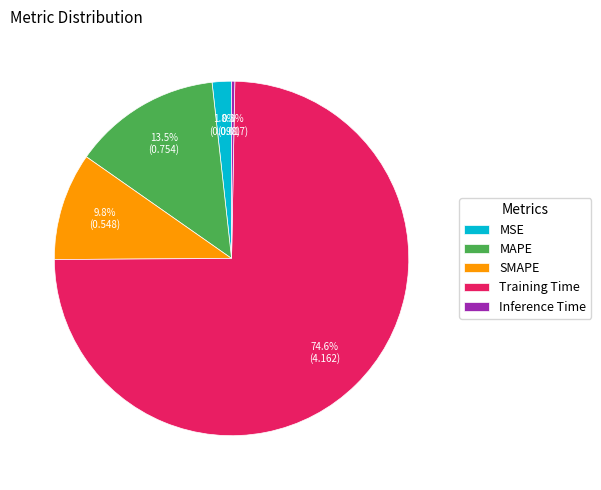

Rank the categories by value from lowest to highest.

Inference Time, MSE, SMAPE, MAPE, Training Time